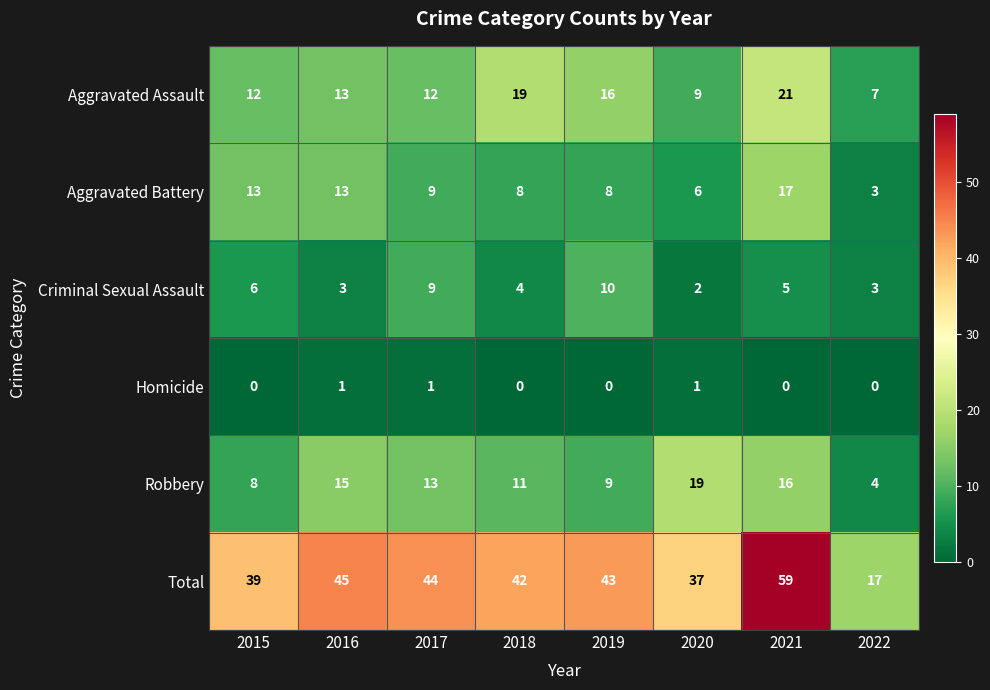

At which category is the sum across all series the highest?

2021